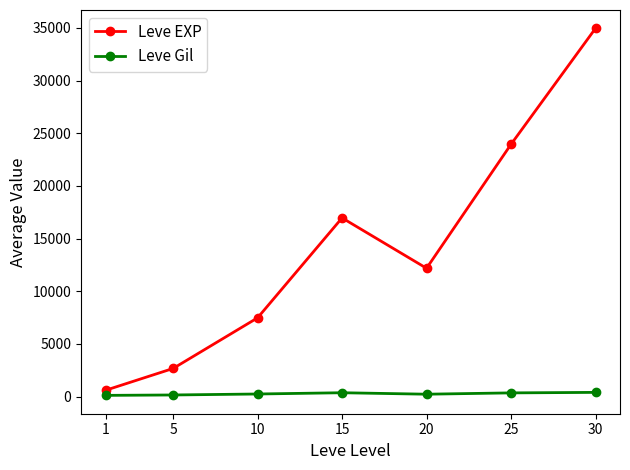

At how many categories does at least one series exceed 14323?

3